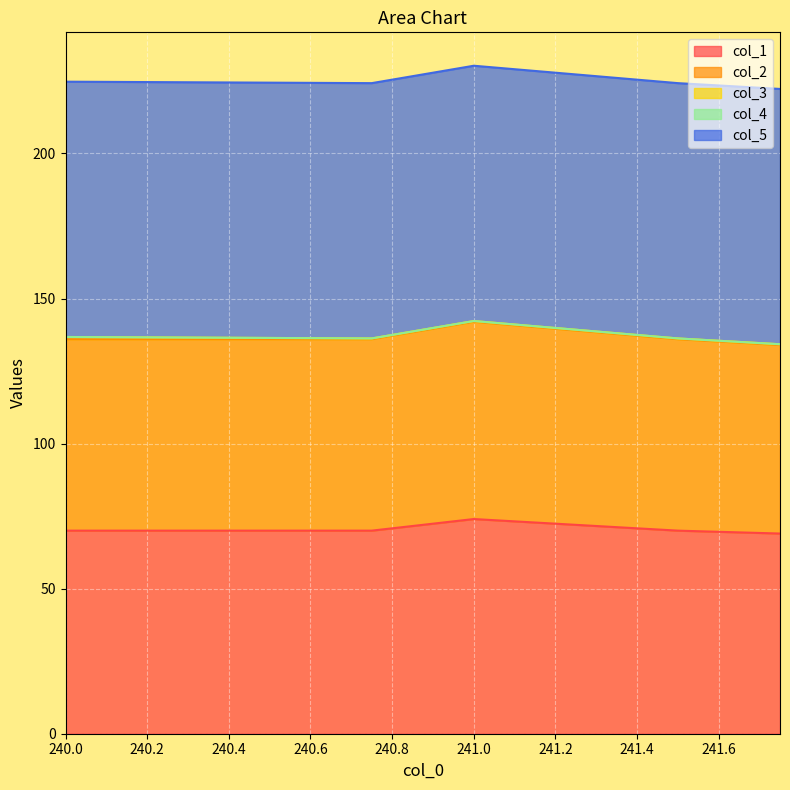

True or false: col_2 and col_1 intersect in this chart.

False